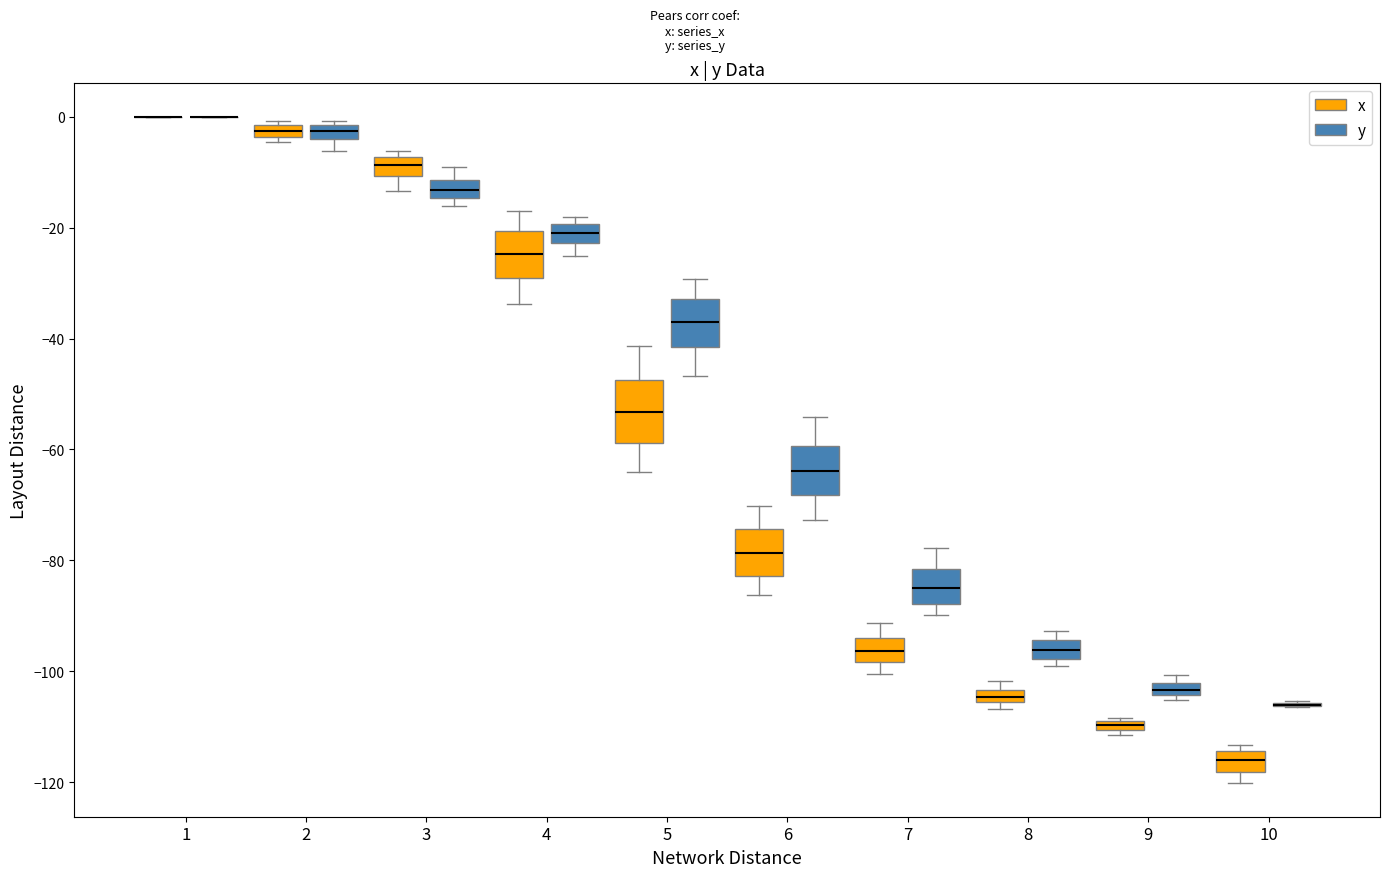

Where does the median line of the box for 6 (x) sit on the y-axis? The values are not printed on the chart, so give them approximately, as read against the axis.

-78